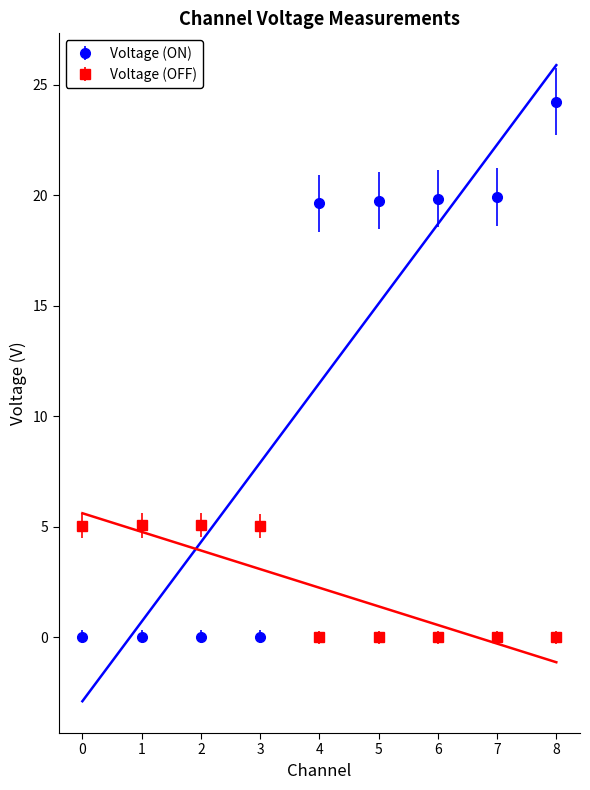

Reading left to right, transcribe all the data shown in this chart.

Voltage (ON): 0.0	0.0	0.0	0.0	19.6	19.7	19.8	19.9	24.2
Voltage (OFF): 5.0	5.1	5.1	5.0	-0.0	-0.0	-0.0	-0.0	0.0